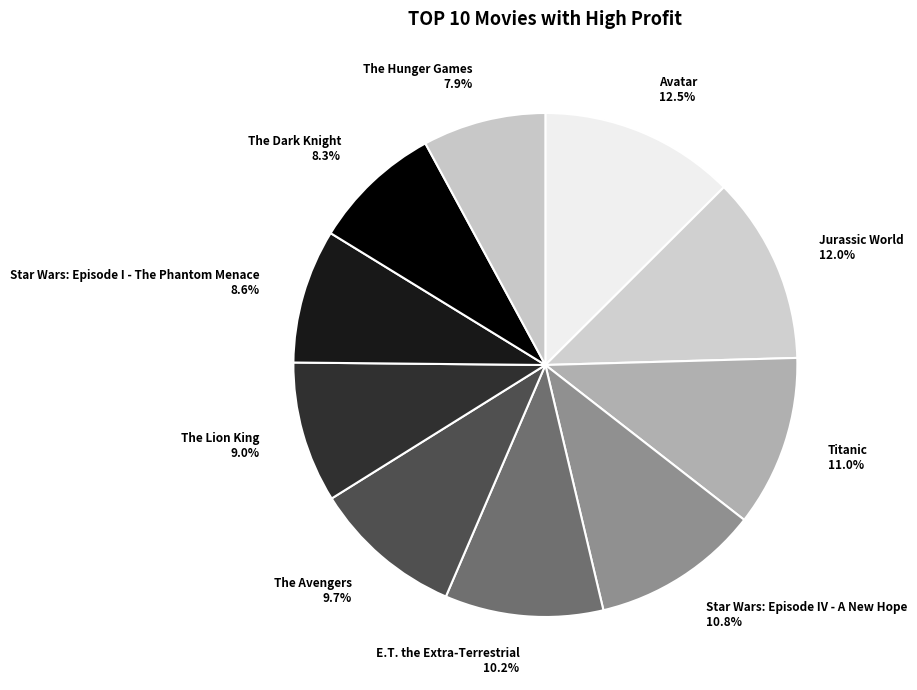

To the nearest percent, what is the difference between the The Avengers and Avatar slice percentages?

3%